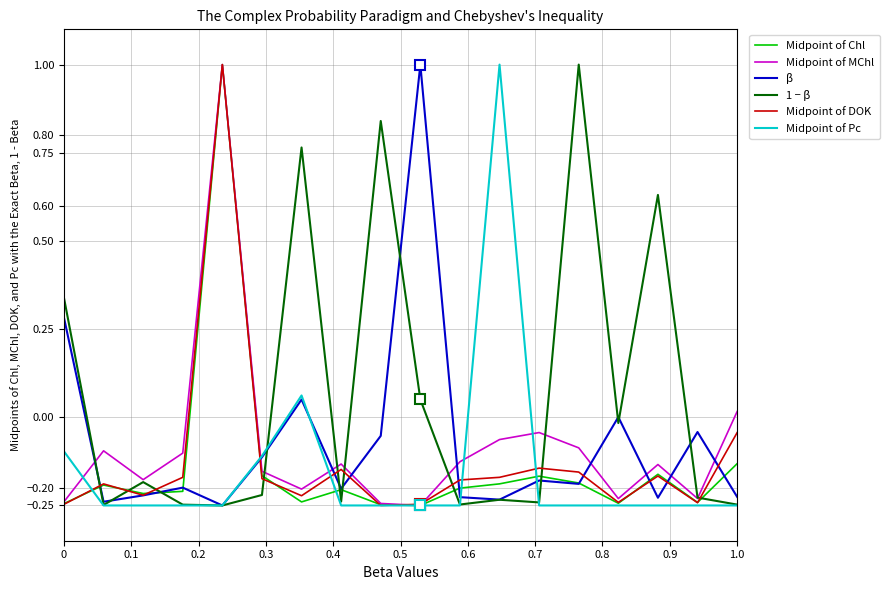

Which series has the largest total across all categories?

1 − β